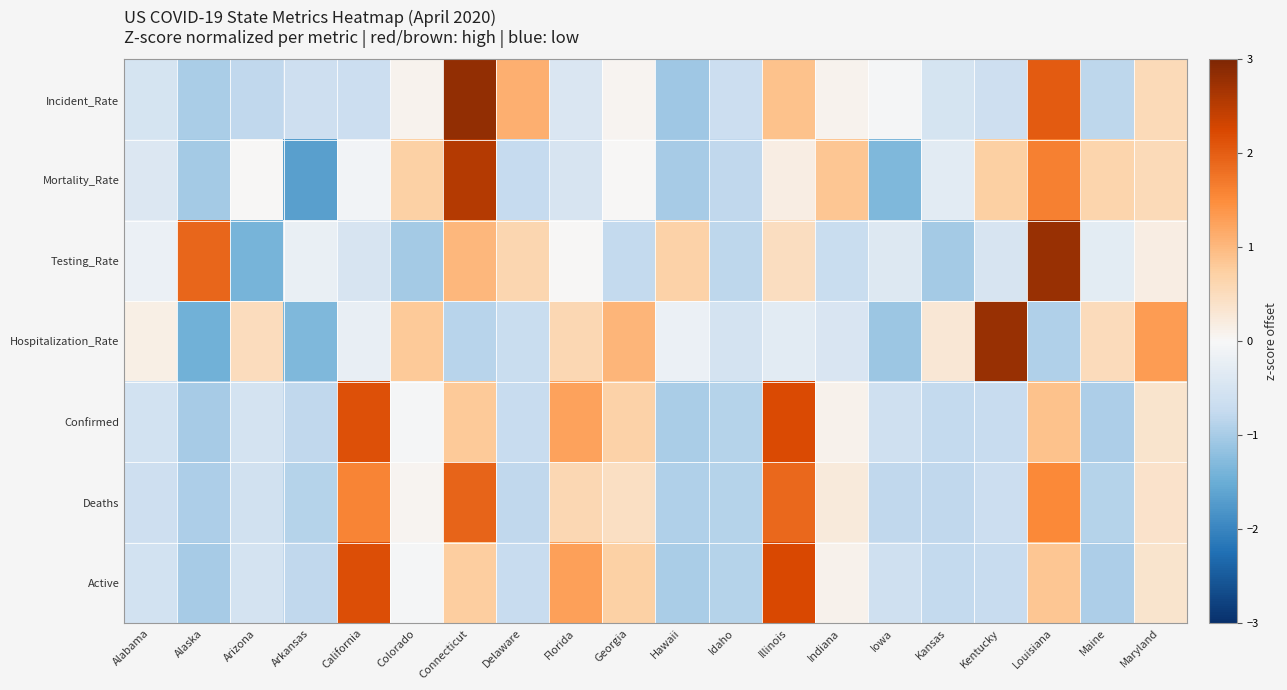

Reading left to right, what are all the values shown in this chart?

Incident_Rate: Alabama=-0.5	Alaska=-1.0	Arizona=-0.8	Arkansas=-0.6	California=-0.7	Colorado=0.1	Connecticut=2.8	Delaware=1.1	Florida=-0.4	Georgia=0.1	Hawaii=-1.1	Idaho=-0.6	Illinois=0.9	Indiana=0.1	Iowa=-0.0	Kansas=-0.5	Kentucky=-0.6	Louisiana=2.0	Maine=-0.8	Maryland=0.6
Mortality_Rate: Alabama=-0.4	Alaska=-1.0	Arizona=0.0	Arkansas=-1.7	California=-0.1	Colorado=0.7	Connecticut=2.6	Delaware=-0.7	Florida=-0.5	Georgia=0.0	Hawaii=-1.0	Idaho=-0.8	Illinois=0.2	Indiana=0.8	Iowa=-1.3	Kansas=-0.3	Kentucky=0.7	Louisiana=1.6	Maine=0.6	Maryland=0.5
Testing_Rate: Alabama=-0.2	Alaska=1.9	Arizona=-1.4	Arkansas=-0.2	California=-0.5	Colorado=-1.0	Connecticut=1.0	Delaware=0.6	Florida=0.0	Georgia=-0.8	Hawaii=0.7	Idaho=-0.8	Illinois=0.5	Indiana=-0.7	Iowa=-0.4	Kansas=-1.0	Kentucky=-0.5	Louisiana=2.8	Maine=-0.3	Maryland=0.2
Hospitalization_Rate: Alabama=0.2	Alaska=-1.4	Arizona=0.5	Arkansas=-1.3	California=-0.2	Colorado=0.8	Connecticut=-0.8	Delaware=-0.7	Florida=0.6	Georgia=1.1	Hawaii=-0.2	Idaho=-0.5	Illinois=-0.3	Indiana=-0.5	Iowa=-1.1	Kansas=0.3	Kentucky=2.8	Louisiana=-0.9	Maine=0.5	Maryland=1.3
Confirmed: Alabama=-0.6	Alaska=-1.0	Arizona=-0.5	Arkansas=-0.8	California=2.2	Colorado=-0.0	Connecticut=0.8	Delaware=-0.7	Florida=1.3	Georgia=0.7	Hawaii=-1.0	Idaho=-0.9	Illinois=2.2	Indiana=0.1	Iowa=-0.6	Kansas=-0.8	Kentucky=-0.7	Louisiana=0.9	Maine=-0.9	Maryland=0.4
Deaths: Alabama=-0.6	Alaska=-0.9	Arizona=-0.6	Arkansas=-0.9	California=1.6	Colorado=0.1	Connecticut=1.9	Delaware=-0.8	Florida=0.6	Georgia=0.5	Hawaii=-0.9	Idaho=-0.9	Illinois=1.9	Indiana=0.3	Iowa=-0.8	Kansas=-0.8	Kentucky=-0.7	Louisiana=1.5	Maine=-0.9	Maryland=0.4
Active: Alabama=-0.5	Alaska=-1.0	Arizona=-0.5	Arkansas=-0.8	California=2.2	Colorado=-0.0	Connecticut=0.8	Delaware=-0.7	Florida=1.3	Georgia=0.7	Hawaii=-1.0	Idaho=-0.9	Illinois=2.2	Indiana=0.1	Iowa=-0.6	Kansas=-0.8	Kentucky=-0.7	Louisiana=0.9	Maine=-0.9	Maryland=0.4